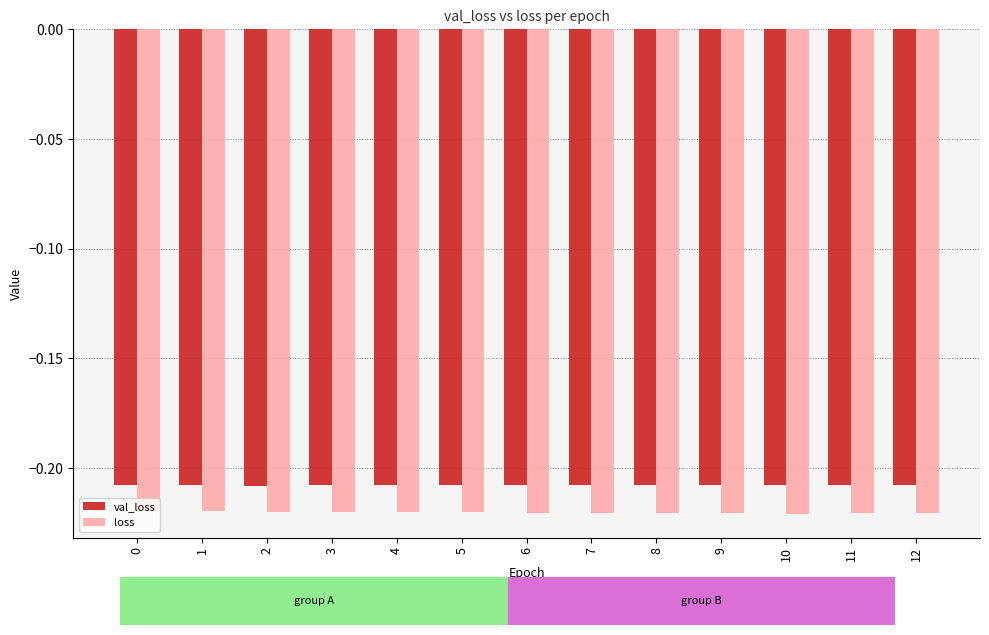

Is the value of val_loss at 10 greater than the value of loss at 5?

Yes